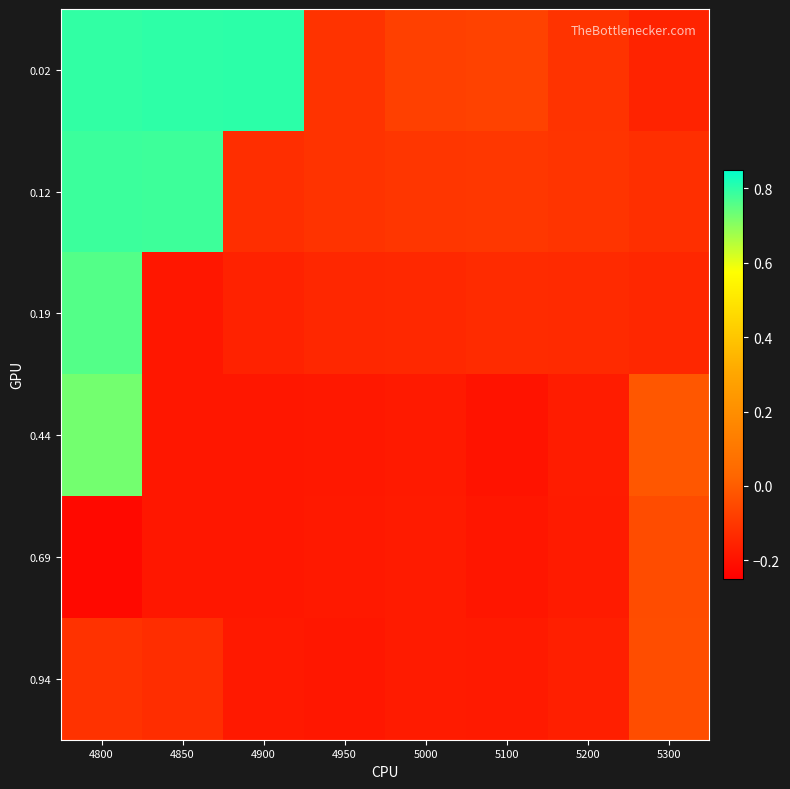

At 4900, list the series in order from smallest to largest.

0.44, 0.69, 0.94, 0.19, 0.12, 0.02